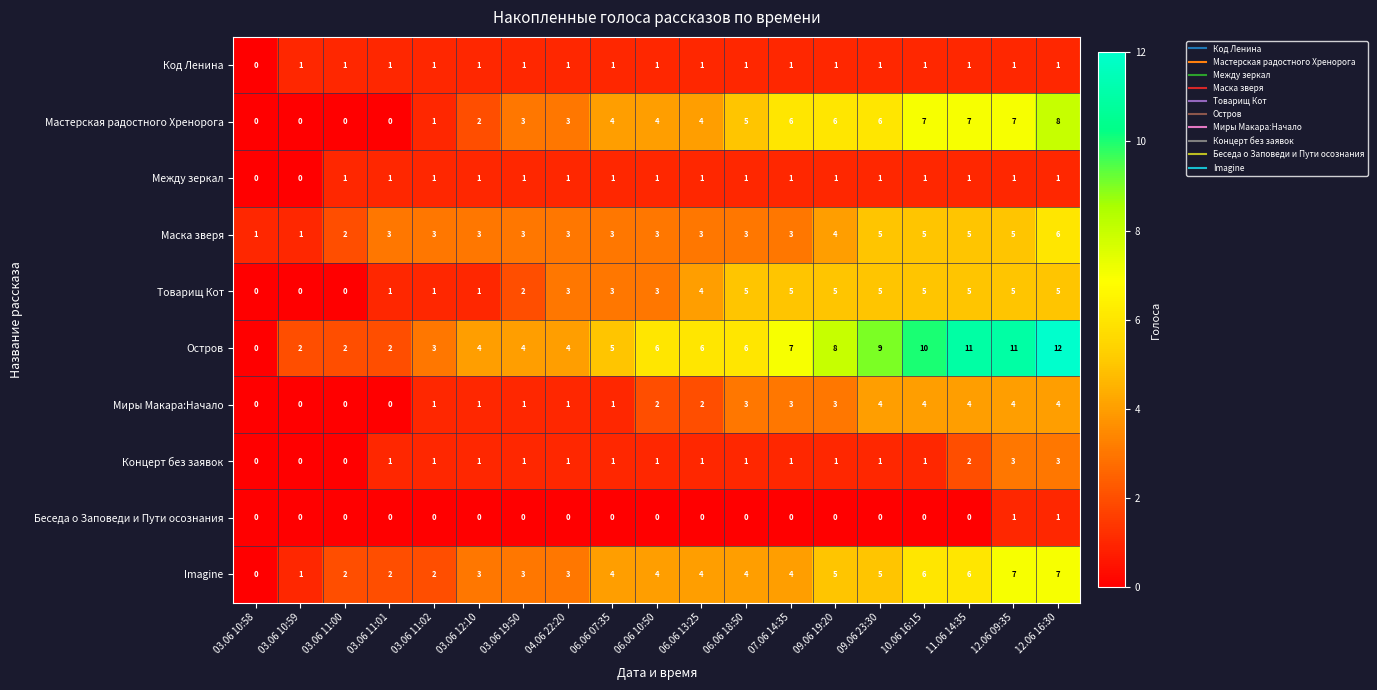

Count the number of data series in this chart.

10